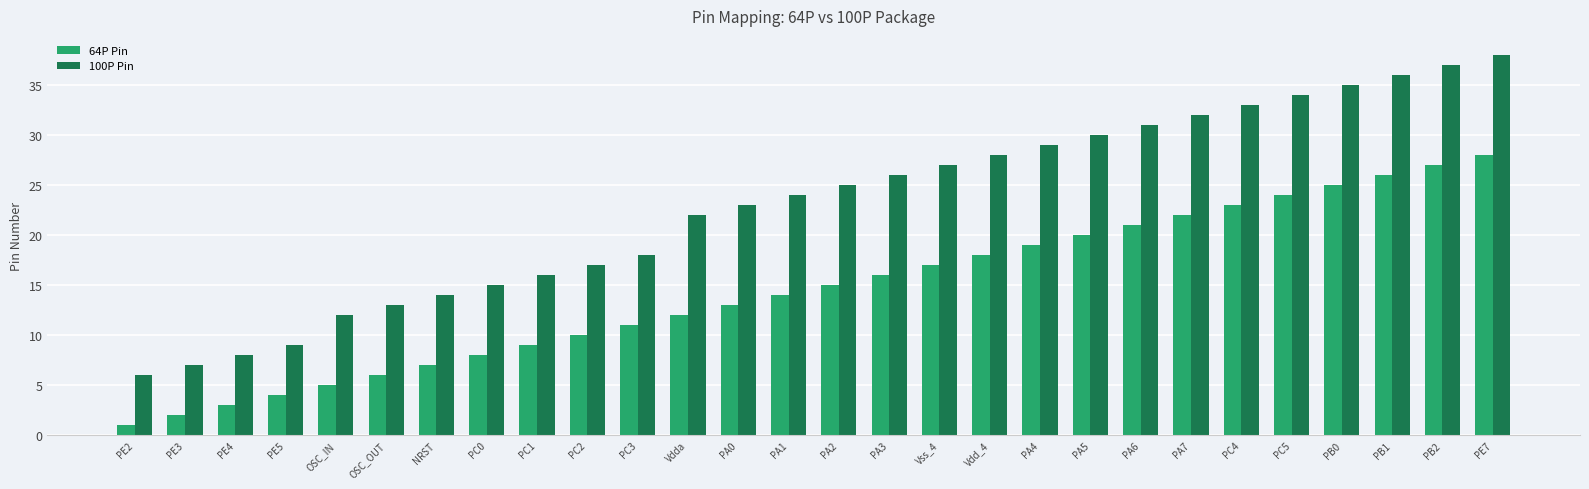

What is the value of the 100P Pin bar at the 26th from the left?

36